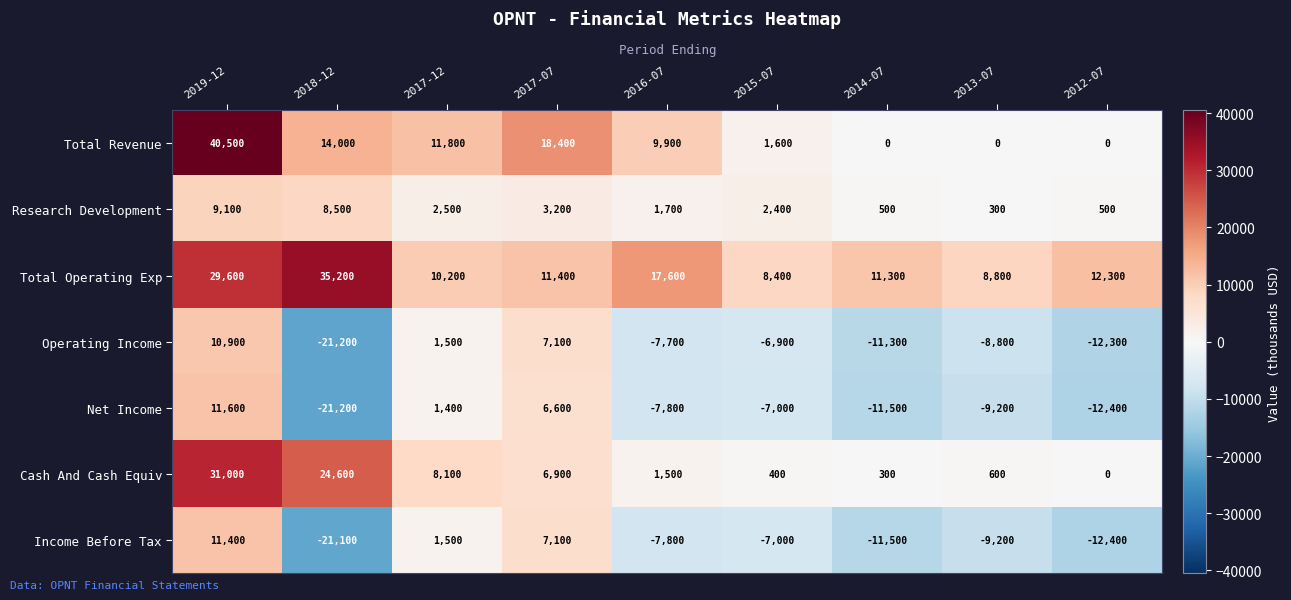

What is the sum of the Income Before Tax values at 2018-12 and 2012-07?

-33500